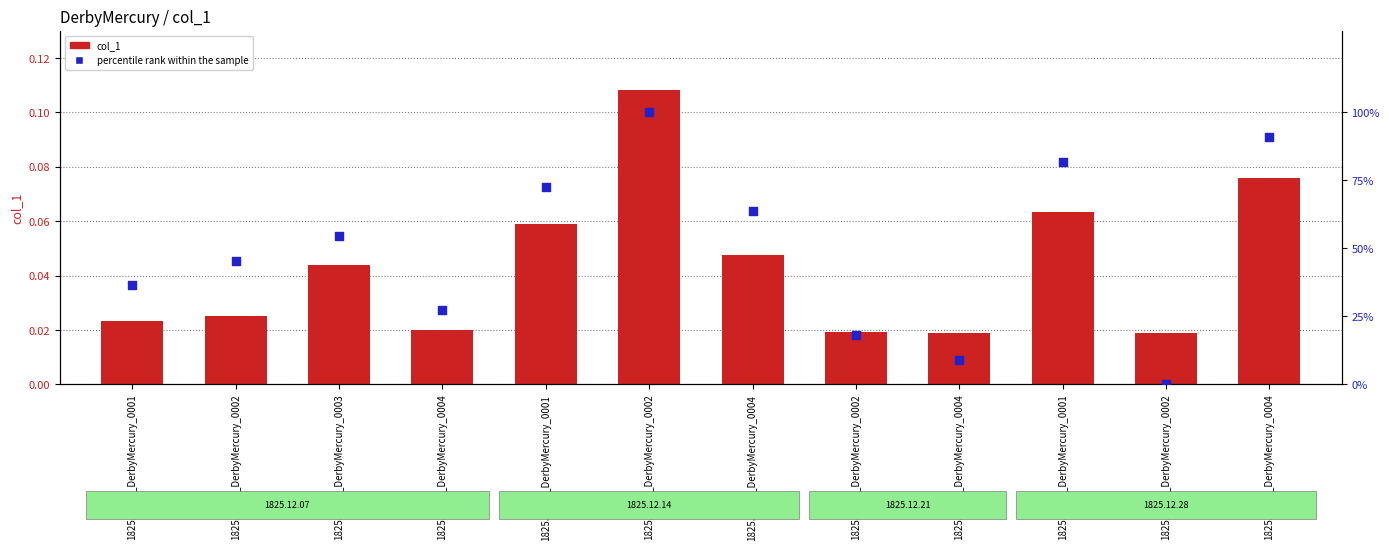

Which series has the largest total across all categories?

percentile rank within the sample